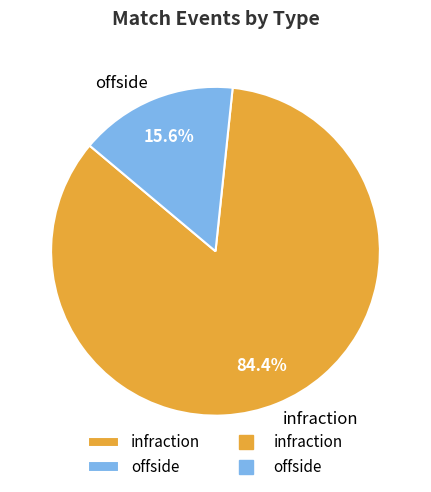

The offside slice represents 16% of the pie. True or false?

True